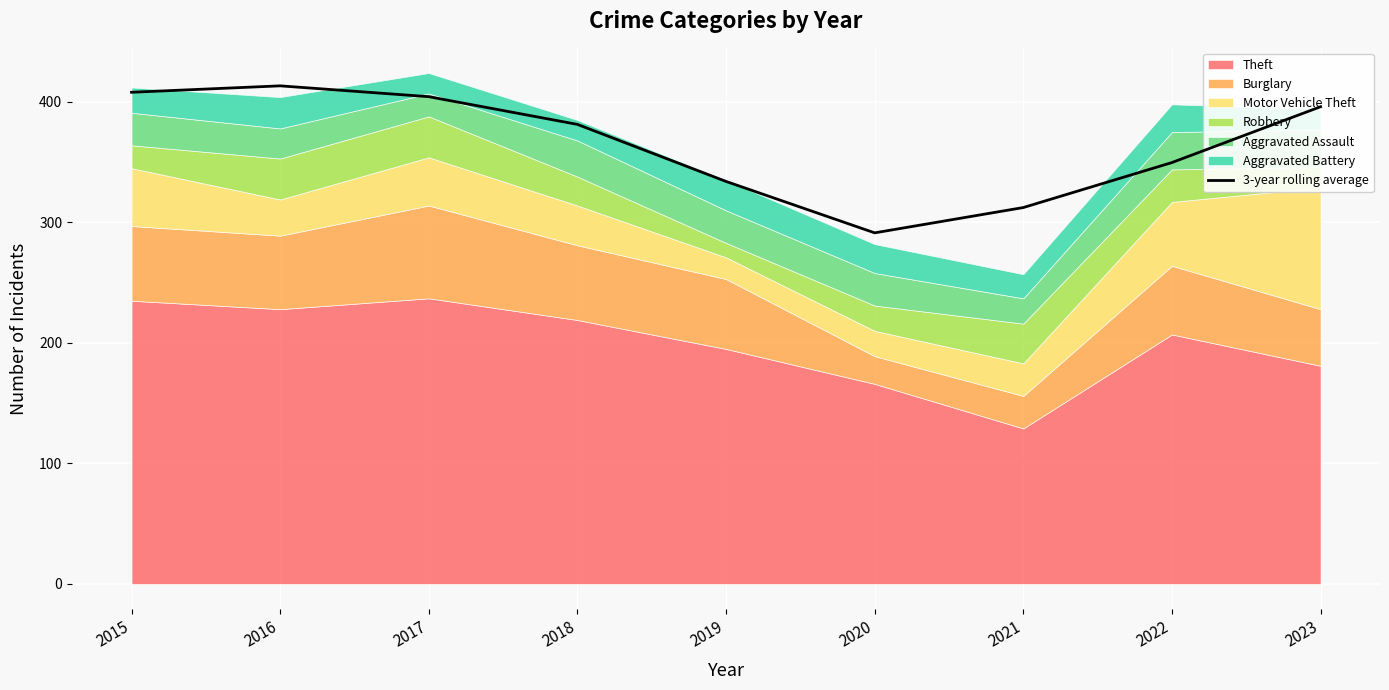

Where does the data first go above 381?

2015